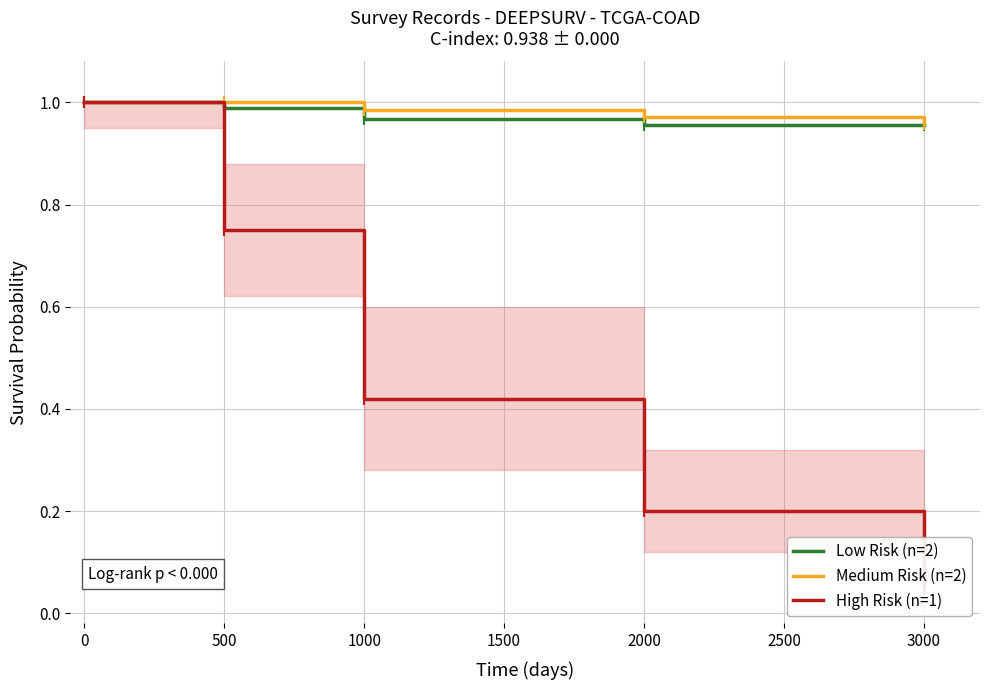

Which series has the widest spread of values?

High Risk (n=1)